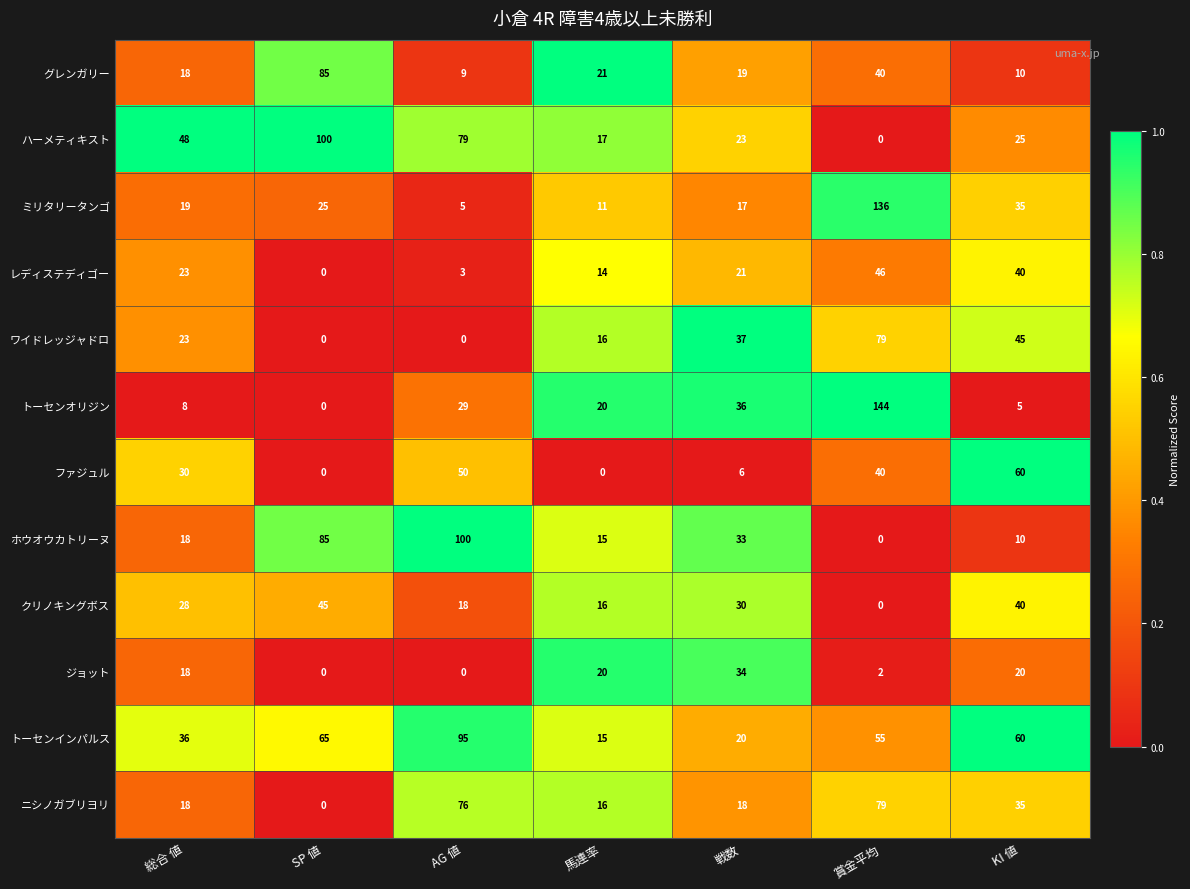

How many distinct data groups are displayed?

12